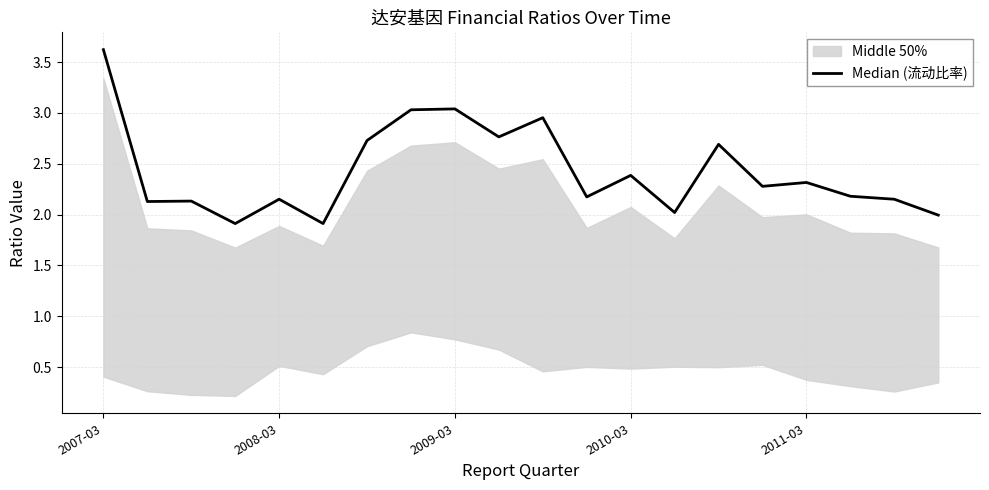

What is the sum of all values?

48.6